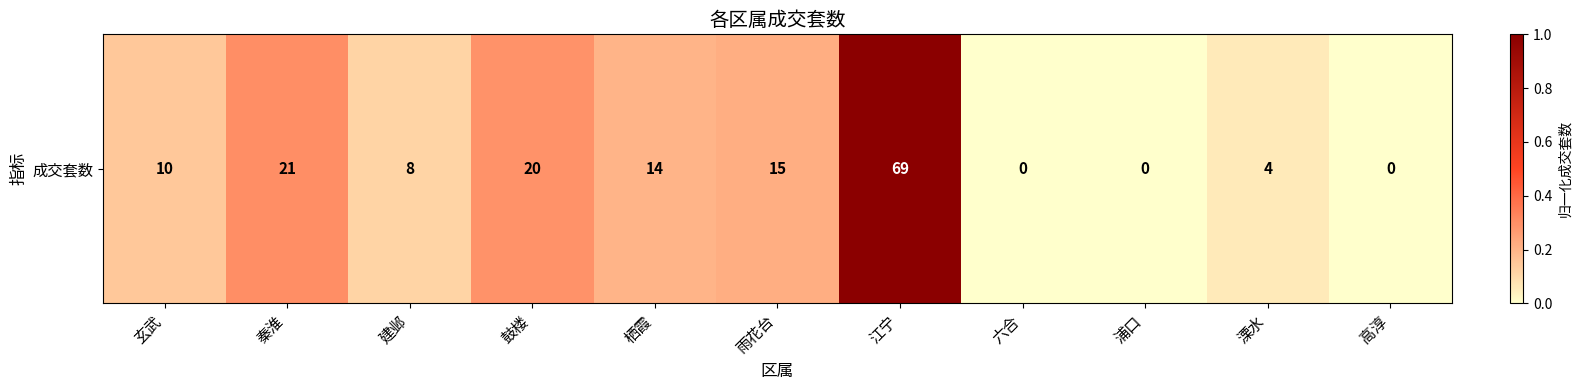

The chart shows a value of 0.2 at 雨花台. True or false?

False